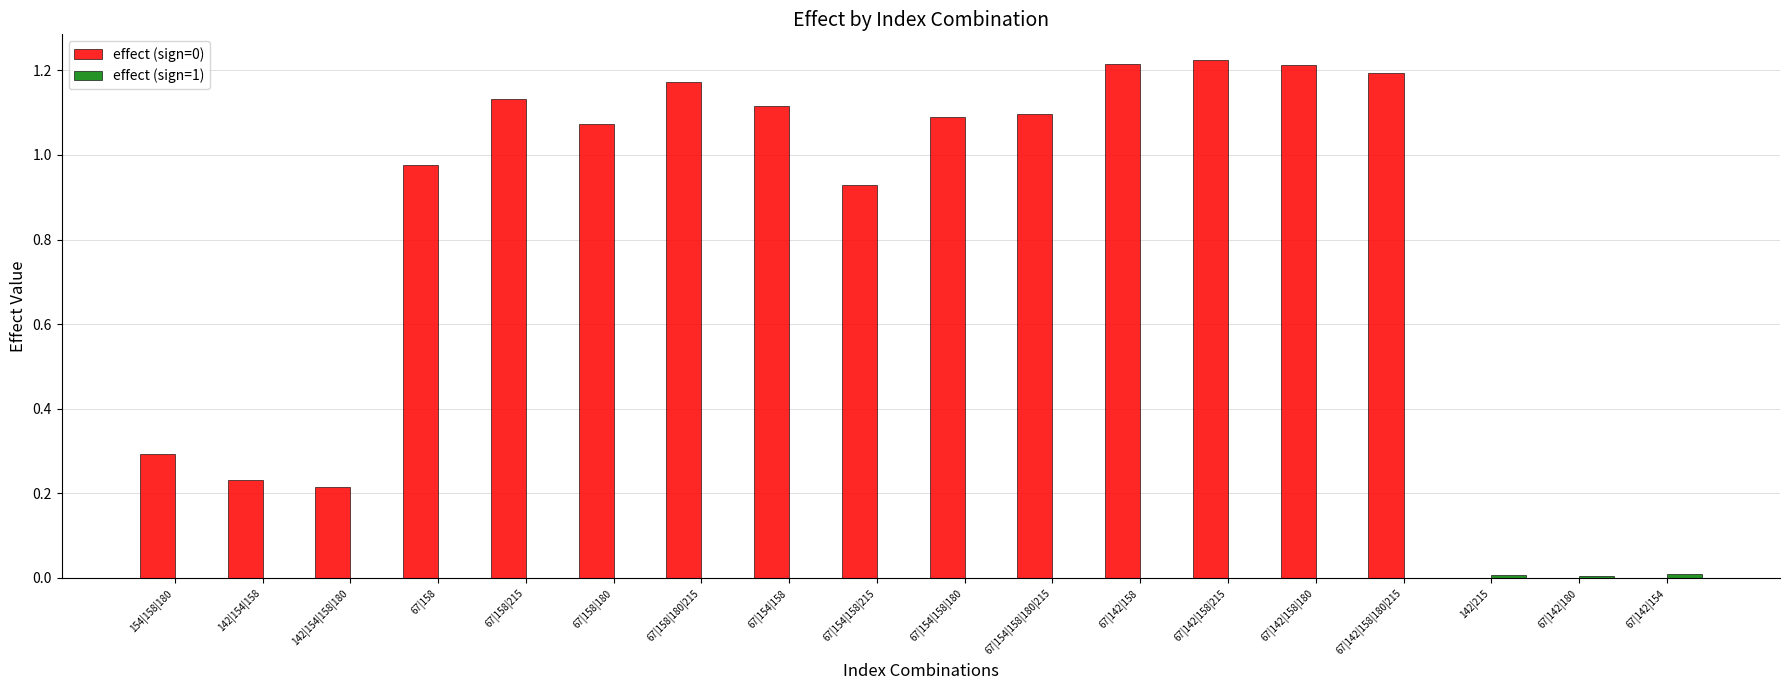

What is the average value of the effect (sign=0) series?

0.8